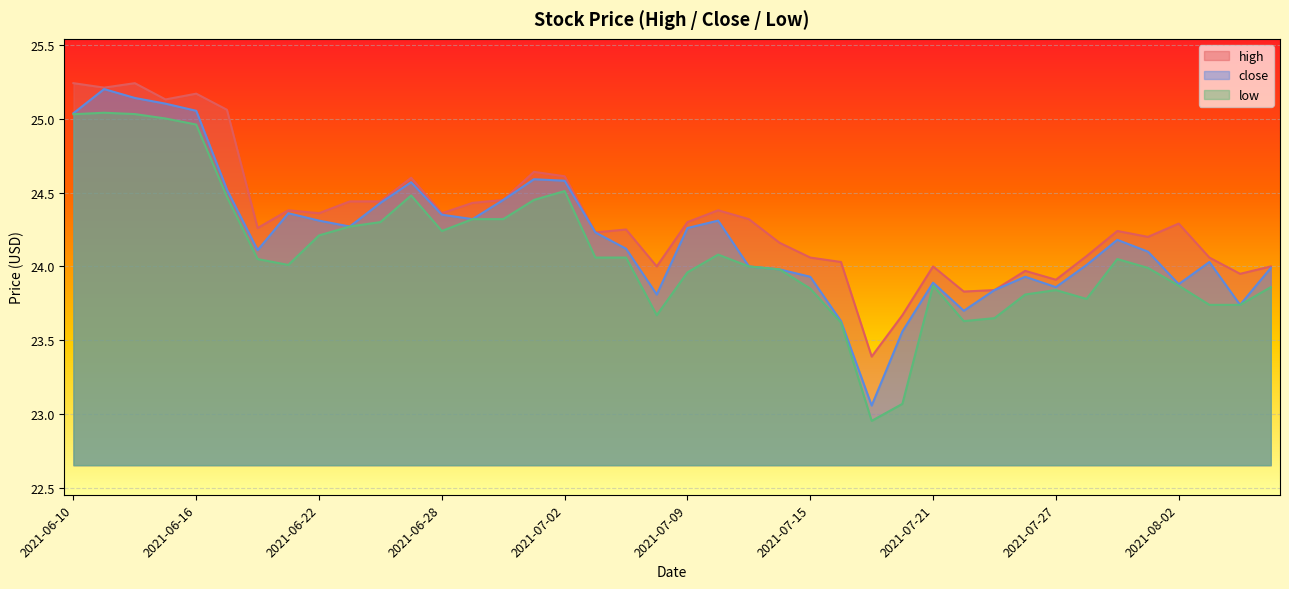

Reading left to right, transcribe all the data shown in this chart.

high: 2021-06-10=25.2	2021-06-11=25.2	2021-06-14=25.2	2021-06-15=25.1	2021-06-16=25.2	2021-06-17=25.1	2021-06-18=24.3	2021-06-21=24.4	2021-06-22=24.4	2021-06-23=24.4	2021-06-24=24.4	2021-06-25=24.6	2021-06-28=24.4	2021-06-29=24.4	2021-06-30=24.4	2021-07-01=24.6	2021-07-02=24.6	2021-07-06=24.2	2021-07-07=24.2	2021-07-08=24.0	2021-07-09=24.3	2021-07-12=24.4	2021-07-13=24.3	2021-07-14=24.2	2021-07-15=24.1	2021-07-16=24.0	2021-07-19=23.4	2021-07-20=23.7	2021-07-21=24.0	2021-07-22=23.8	2021-07-23=23.8	2021-07-26=24.0	2021-07-27=23.9	2021-07-28=24.1	2021-07-29=24.2	2021-07-30=24.2	2021-08-02=24.3	2021-08-03=24.1	2021-08-04=23.9	2021-08-05=24.0
close: 2021-06-10=25.0	2021-06-11=25.2	2021-06-14=25.1	2021-06-15=25.1	2021-06-16=25.1	2021-06-17=24.5	2021-06-18=24.1	2021-06-21=24.4	2021-06-22=24.3	2021-06-23=24.3	2021-06-24=24.4	2021-06-25=24.6	2021-06-28=24.4	2021-06-29=24.3	2021-06-30=24.4	2021-07-01=24.6	2021-07-02=24.6	2021-07-06=24.2	2021-07-07=24.1	2021-07-08=23.8	2021-07-09=24.3	2021-07-12=24.3	2021-07-13=24.0	2021-07-14=24.0	2021-07-15=23.9	2021-07-16=23.6	2021-07-19=23.1	2021-07-20=23.6	2021-07-21=23.9	2021-07-22=23.7	2021-07-23=23.8	2021-07-26=23.9	2021-07-27=23.9	2021-07-28=24.0	2021-07-29=24.2	2021-07-30=24.1	2021-08-02=23.9	2021-08-03=24.0	2021-08-04=23.7	2021-08-05=24.0
low: 2021-06-10=25.0	2021-06-11=25.0	2021-06-14=25.0	2021-06-15=25.0	2021-06-16=25.0	2021-06-17=24.5	2021-06-18=24.1	2021-06-21=24.0	2021-06-22=24.2	2021-06-23=24.3	2021-06-24=24.3	2021-06-25=24.5	2021-06-28=24.2	2021-06-29=24.3	2021-06-30=24.3	2021-07-01=24.4	2021-07-02=24.5	2021-07-06=24.1	2021-07-07=24.1	2021-07-08=23.7	2021-07-09=24.0	2021-07-12=24.1	2021-07-13=24.0	2021-07-14=24.0	2021-07-15=23.9	2021-07-16=23.6	2021-07-19=23.0	2021-07-20=23.1	2021-07-21=23.9	2021-07-22=23.6	2021-07-23=23.6	2021-07-26=23.8	2021-07-27=23.8	2021-07-28=23.8	2021-07-29=24.1	2021-07-30=24.0	2021-08-02=23.9	2021-08-03=23.7	2021-08-04=23.7	2021-08-05=23.9